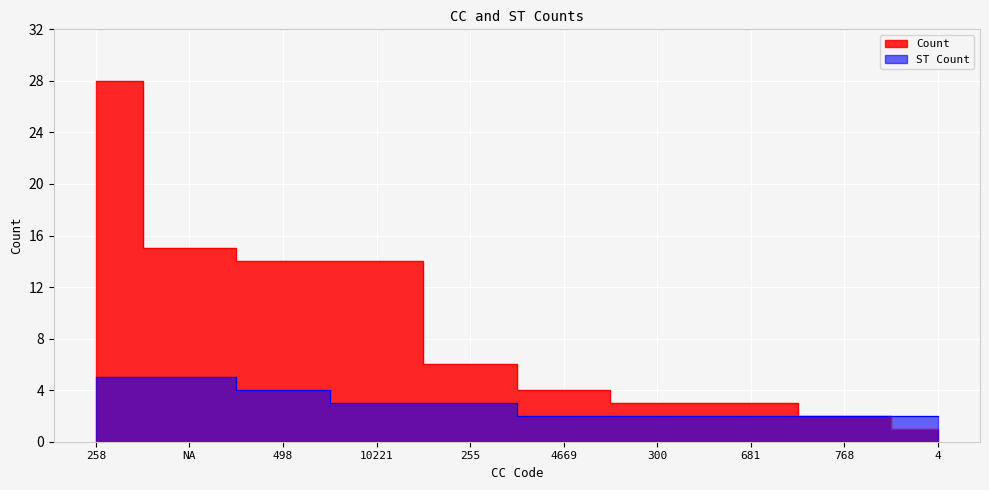

What is the sum of the Count values at 4669 and 768?

6